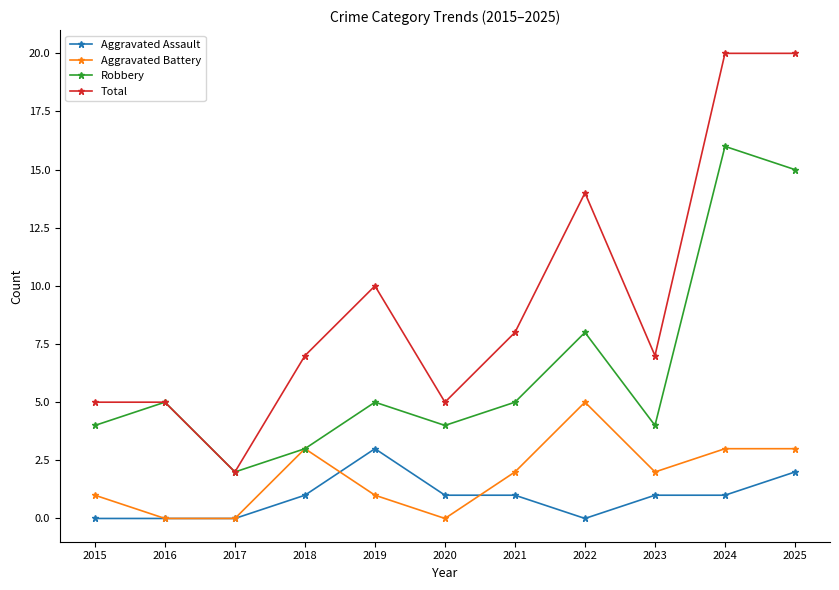

Is the value of Aggravated Battery at 2022 greater than the value of Total at 2022?

No